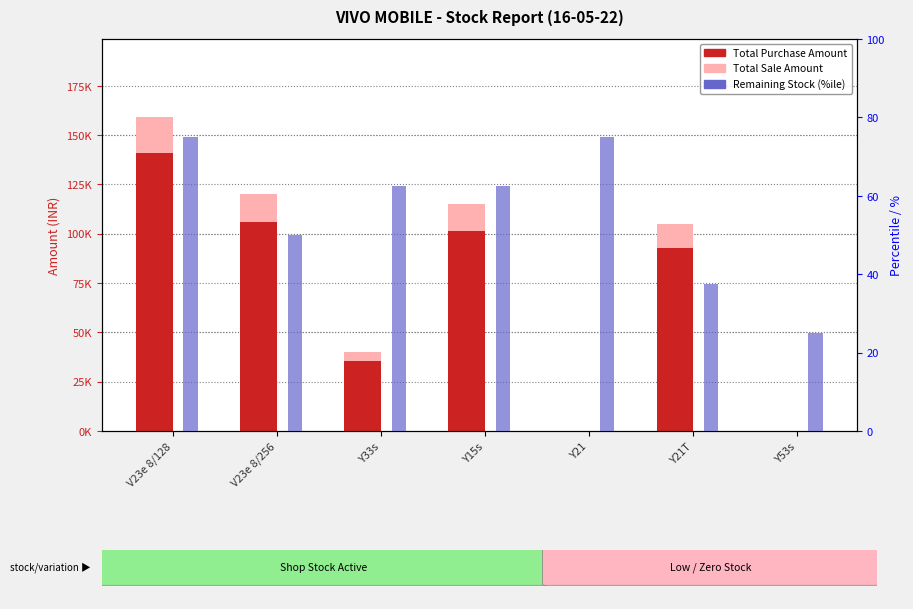

The Total Purchase Amount series shows 192878.8 at V23e 8/128. True or false?

False